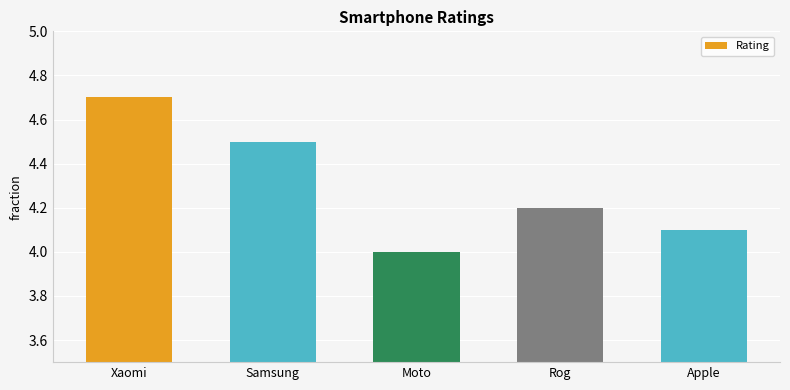

Where is the data nearest to the value 4?

Moto